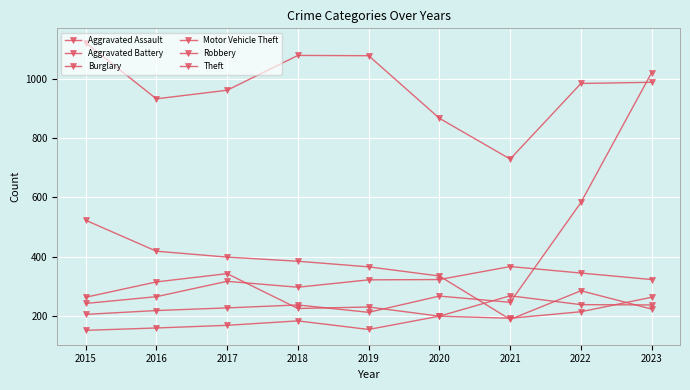

Rank the series at 2020 from highest to lowest value.

Theft, Burglary, Aggravated Battery, Motor Vehicle Theft, Aggravated Assault, Robbery